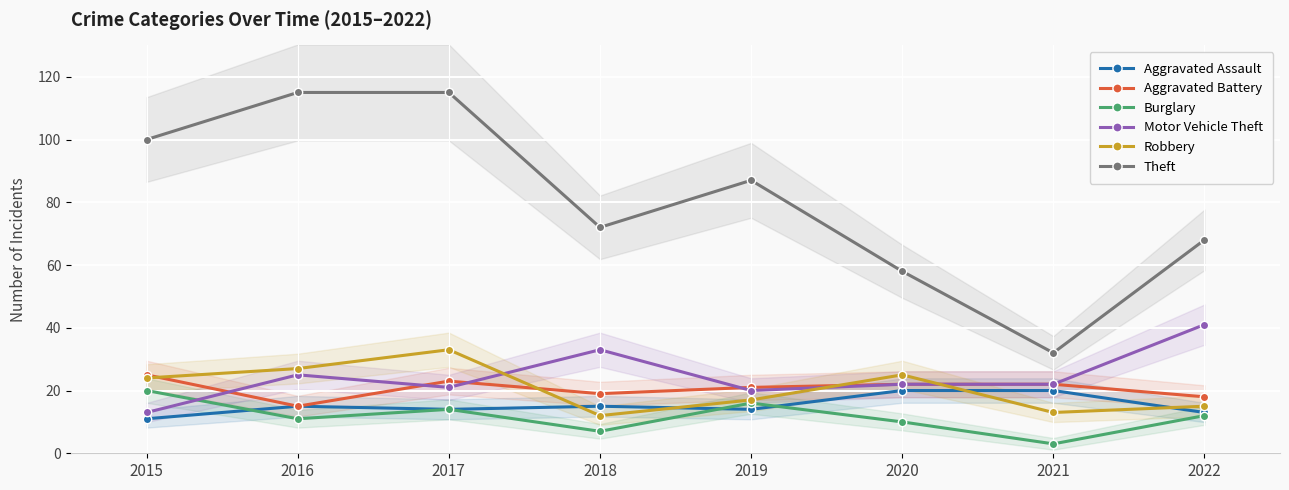

What is the highest value of the Aggravated Assault series?

20